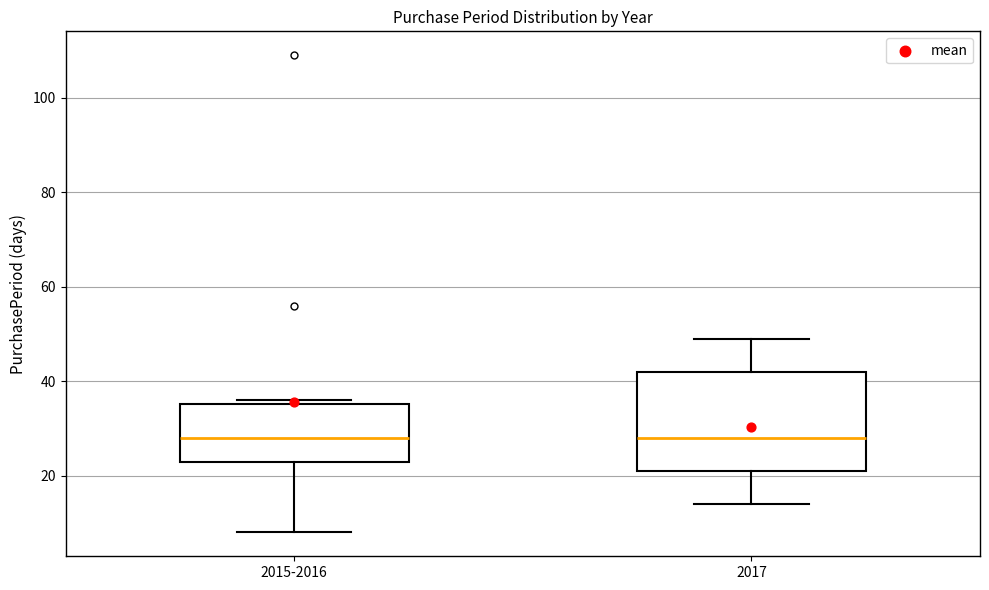

Comparing the boxes themselves (not the whiskers), which one is the tallest?

2017